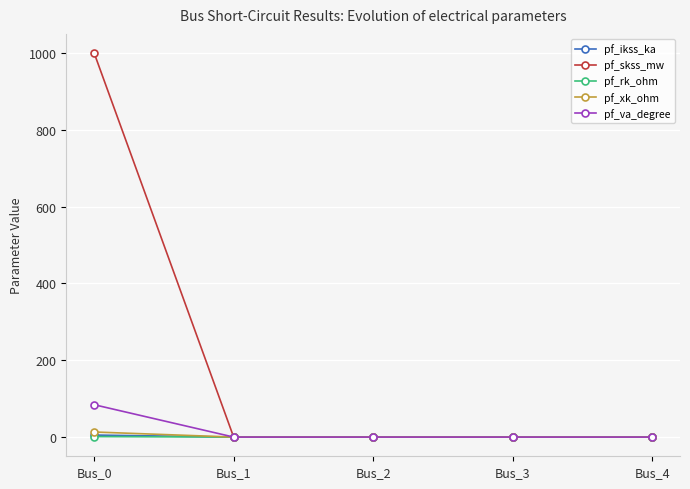

Which series has the widest spread of values?

pf_skss_mw